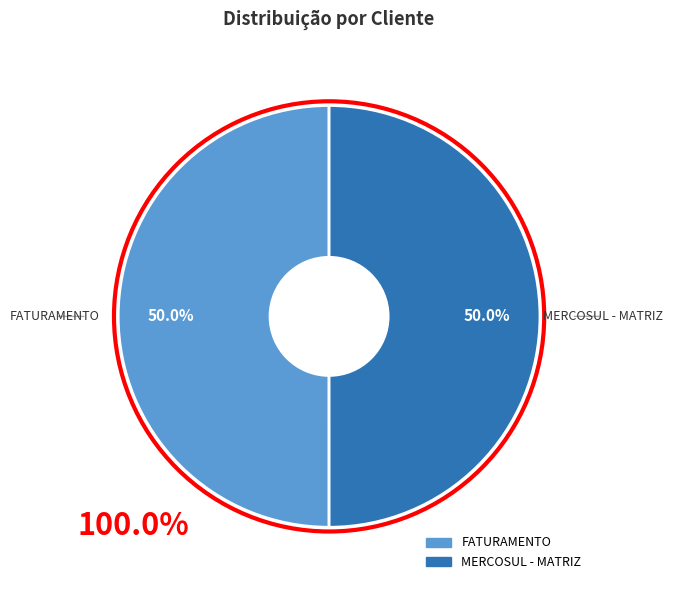

What percentage do MERCOSUL - MATRIZ and FATURAMENTO together represent?

100.0%